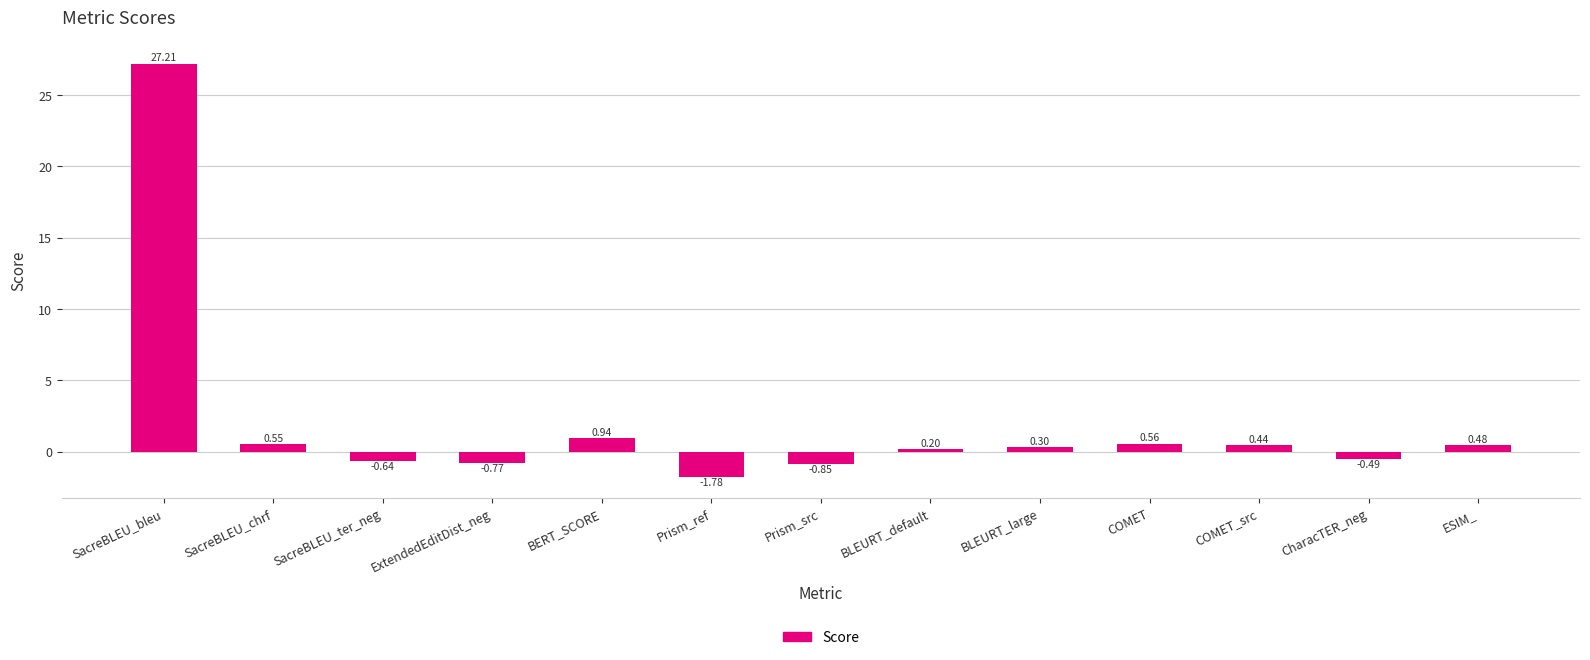

What is the label of the 5th bar from the right?

BLEURT_large